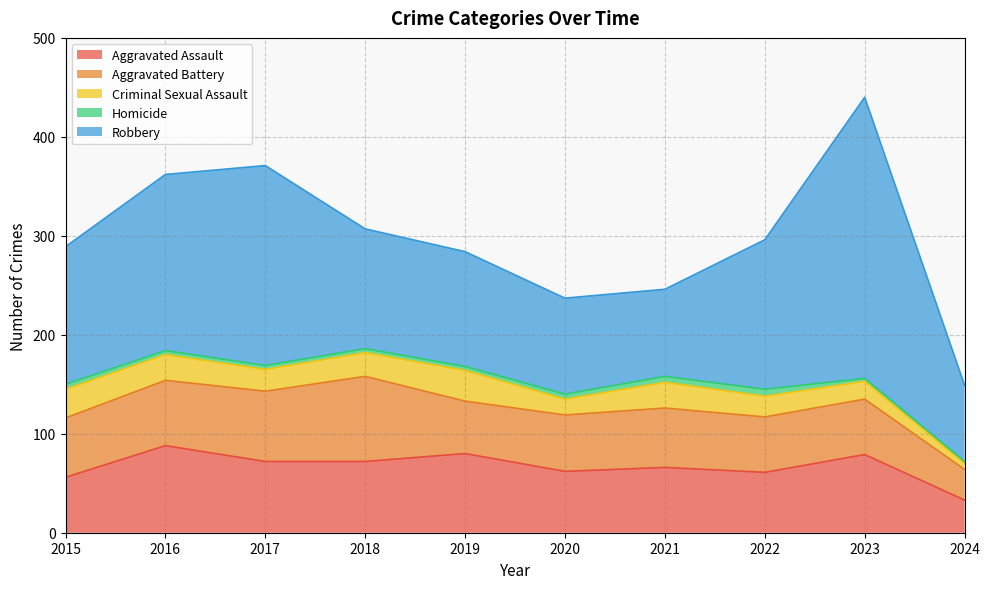

Reading left to right, extract all data points from this chart.

Aggravated Assault: 2015=56	2016=88	2017=72	2018=72	2019=80	2020=62	2021=66	2022=61	2023=79	2024=33
Aggravated Battery: 2015=60	2016=66	2017=71	2018=86	2019=53	2020=57	2021=60	2022=56	2023=56	2024=31
Criminal Sexual Assault: 2015=29	2016=26	2017=22	2018=24	2019=31	2020=16	2021=26	2022=21	2023=18	2024=6
Homicide: 2015=5	2016=4	2017=4	2018=4	2019=4	2020=5	2021=6	2022=7	2023=3	2024=2
Robbery: 2015=139	2016=178	2017=202	2018=121	2019=116	2020=97	2021=88	2022=151	2023=284	2024=77